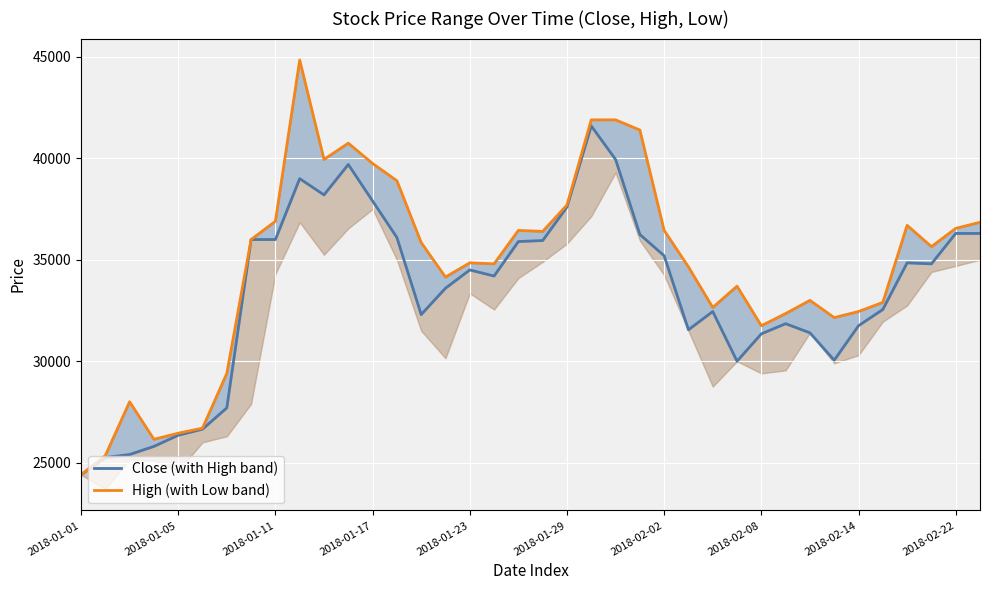

Is this an area chart (filled region under the line)?

No